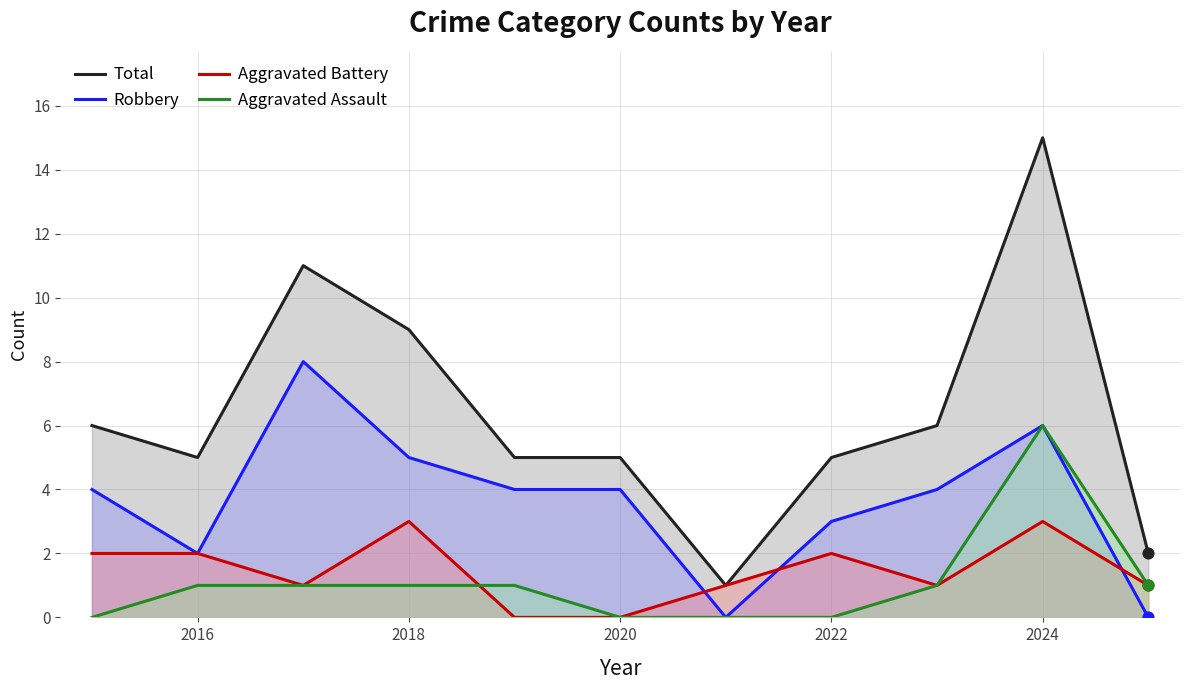

At how many categories does at least one series exceed 5?

5